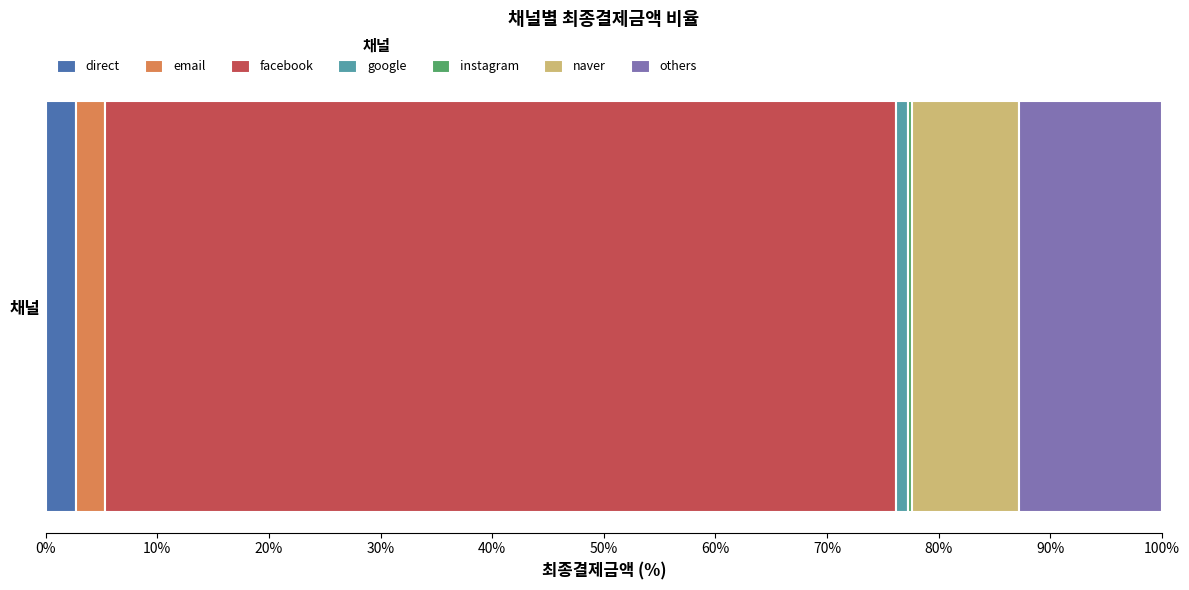

Count the number of categories in the chart.

1